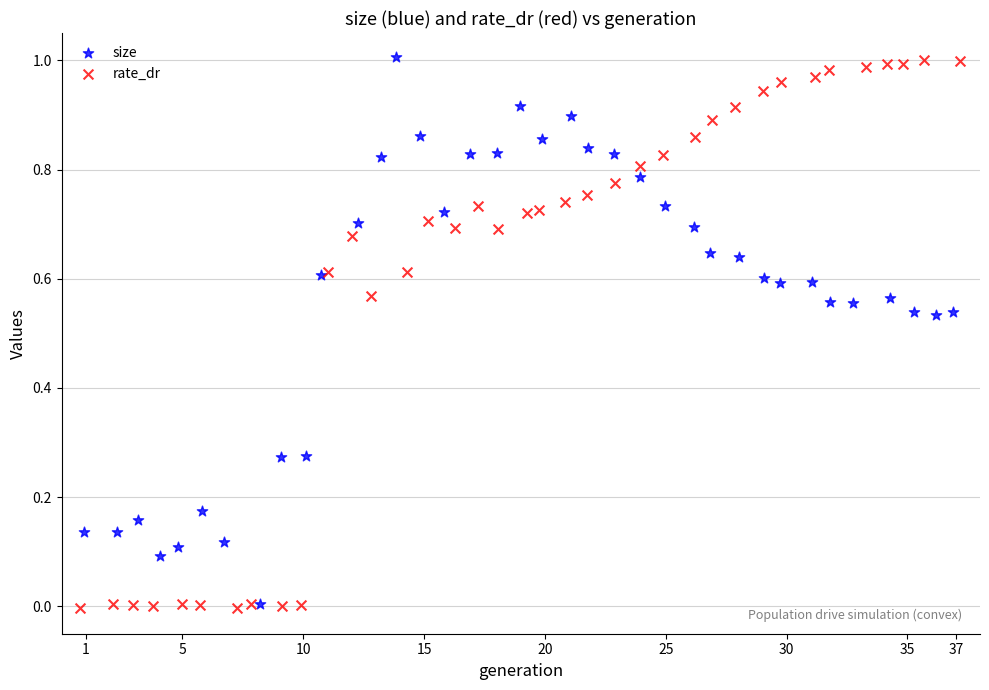

What are all the series names shown in the legend?

size, rate_dr